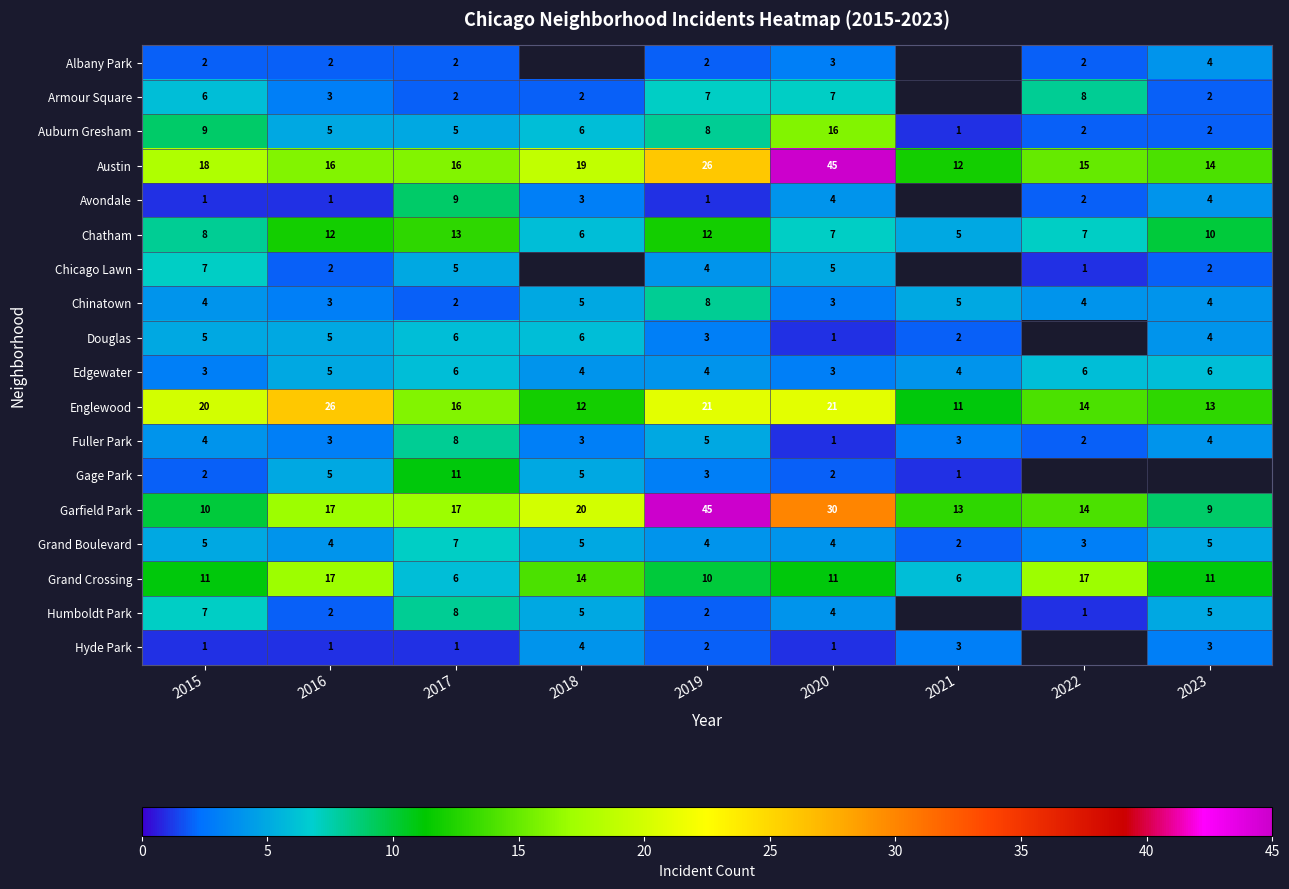

The value of Grand Crossing at 2019 is 10. True or false?

True